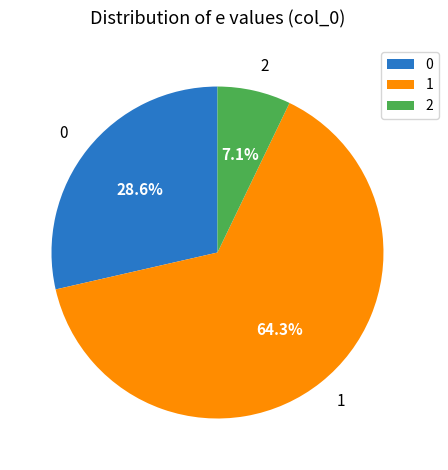

To the nearest percent, what is the average slice percentage?

33%